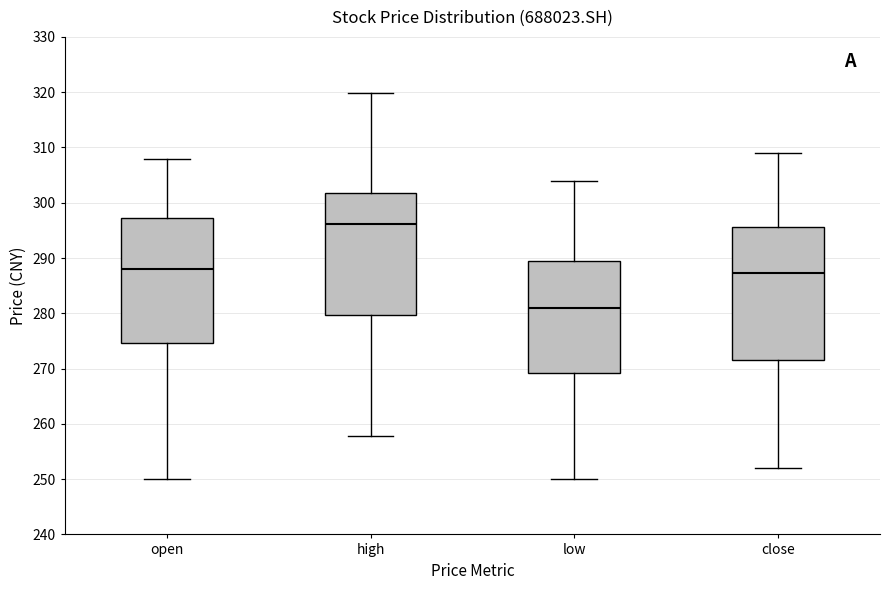

Which box is the tallest, from its lower edge to its upper edge?

close